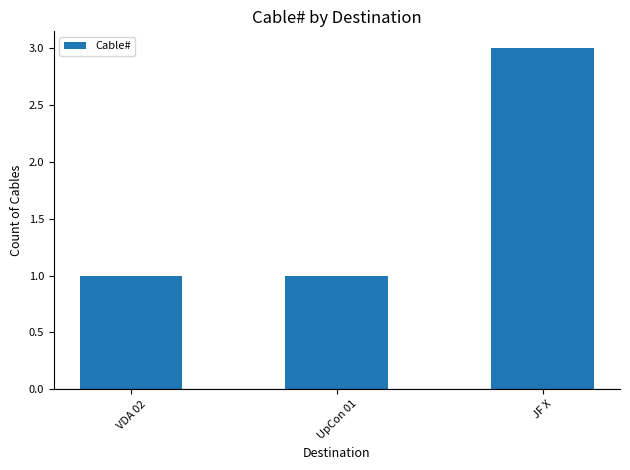

Count the number of data series in this chart.

1